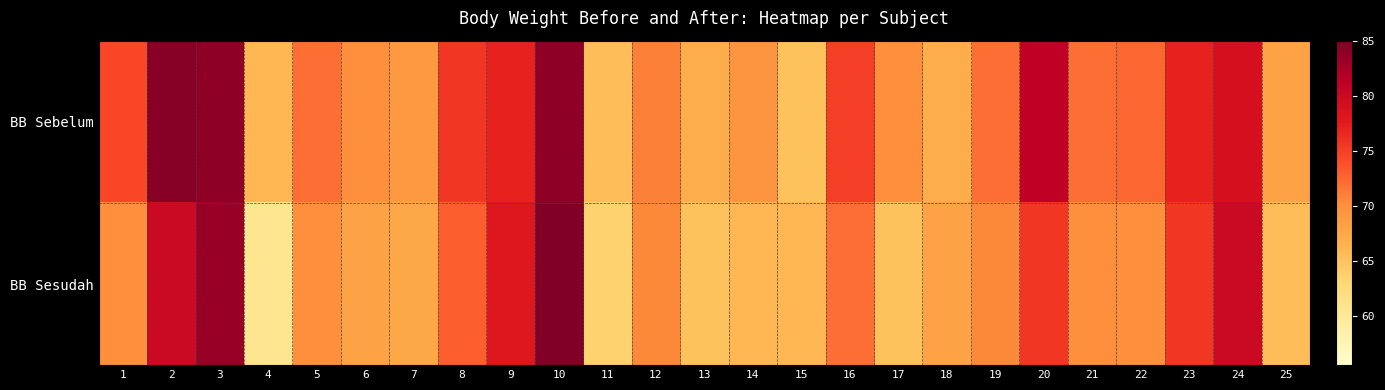

Reading right to left, list all the values displayed in this chart.

BB Sebelum: 25=68.0	24=79.0	23=77.0	22=72.5	21=72.0	20=81.0	19=72.0	18=67.0	17=70.0	16=75.0	15=65.0	14=69.5	13=67.0	12=71.0	11=65.5	10=84.0	9=77.0	8=75.5	7=69.0	6=70.0	5=72.0	4=66.0	3=84.0	2=84.5	1=74.5
BB Sesudah: 25=65.5	24=80.0	23=75.5	22=70.0	21=70.0	20=75.5	19=70.5	18=68.0	17=65.0	16=72.0	15=66.0	14=66.0	13=65.0	12=70.5	11=63.5	10=85.0	9=78.0	8=73.0	7=67.5	6=68.0	5=70.0	4=60.5	3=83.5	2=80.0	1=70.0